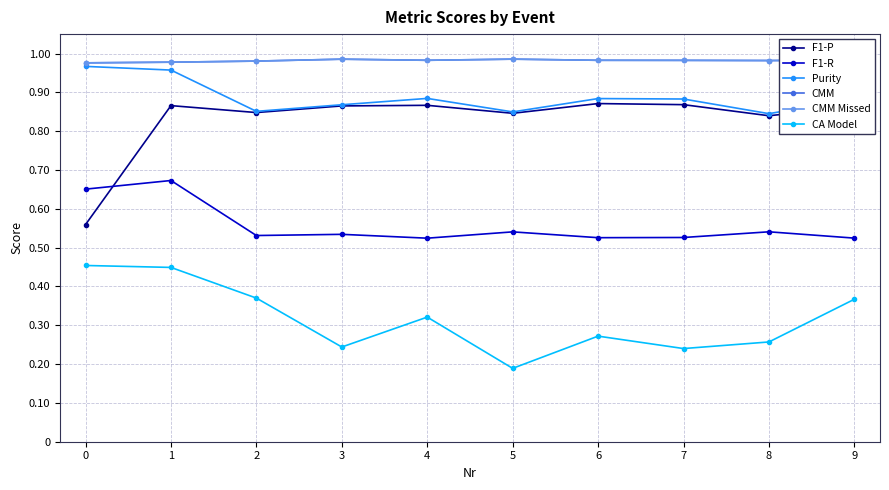

What is the highest value of the Purity series?

1.0